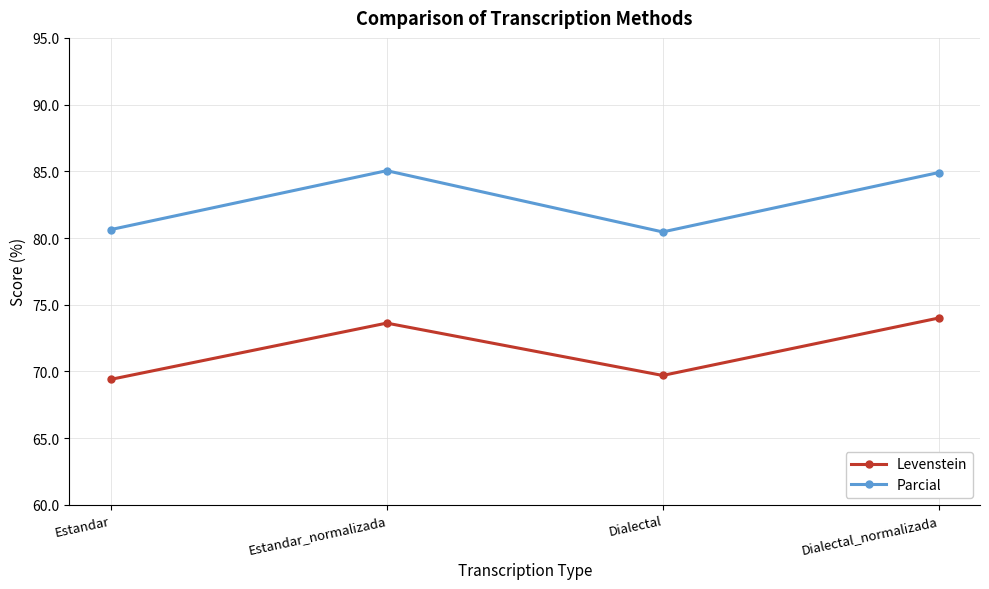

List the series in order of their peak value, highest first.

Parcial, Levenstein